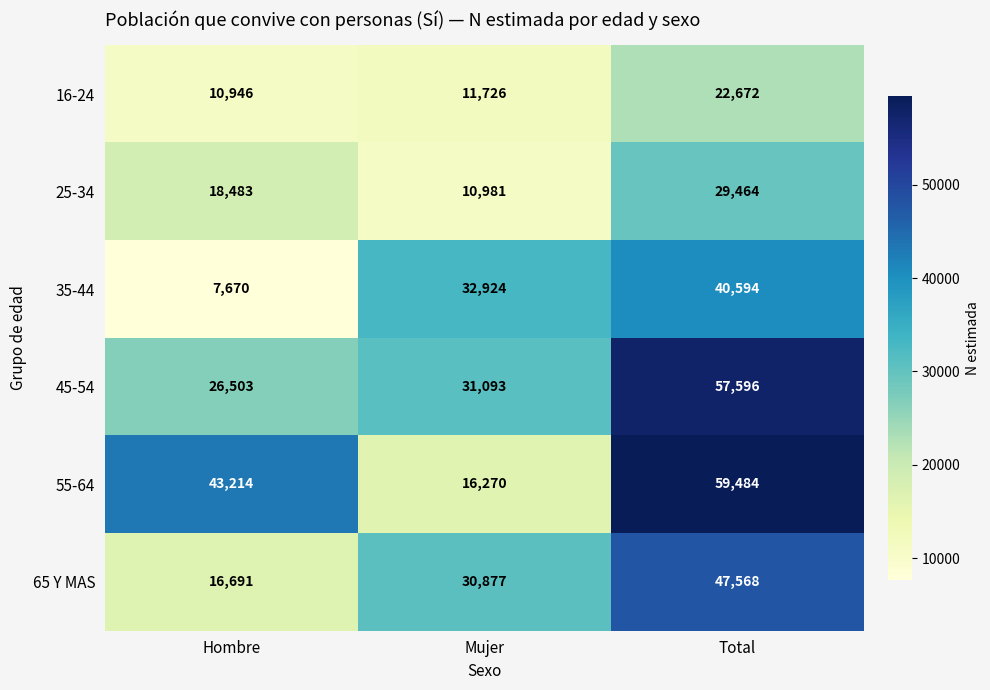

At how many categories does at least one series exceed 13227?

3